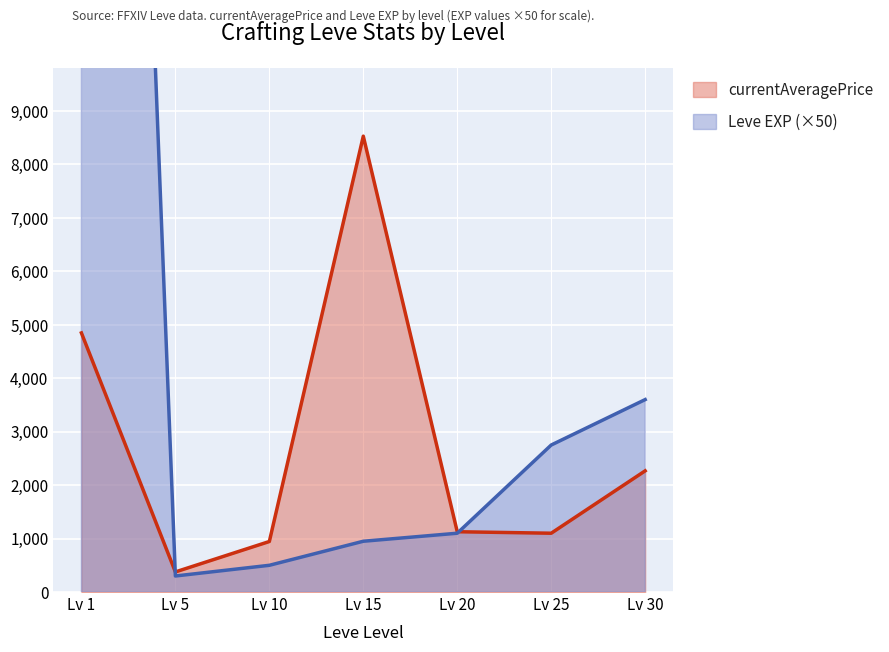

What is the difference between the maximum and minimum values in the Leve EXP series?

44700